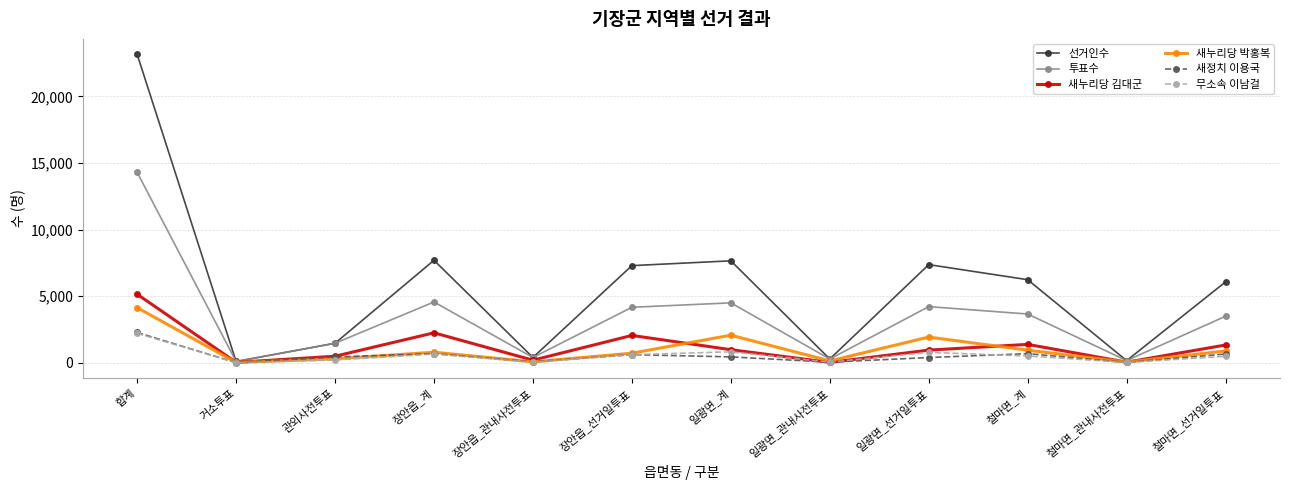

Which series changed the most between 일광면_관내사전투표 and 일광면_선거일투표?

선거인수